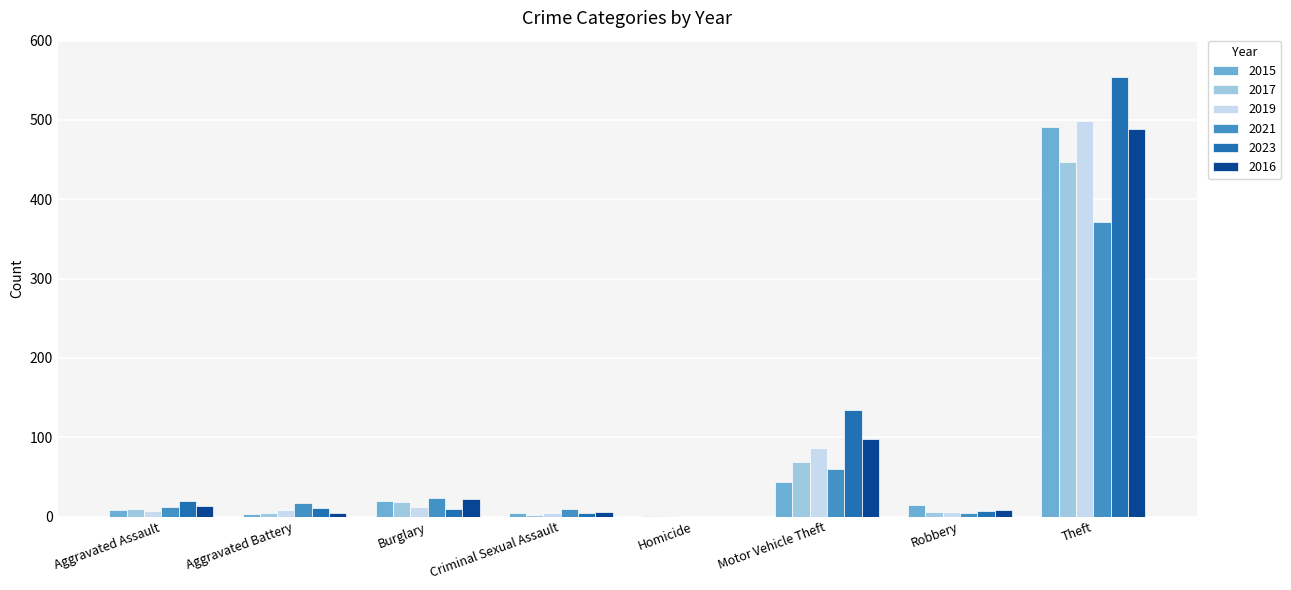

What is the spread (max minus min) of values at Aggravated Battery?

14